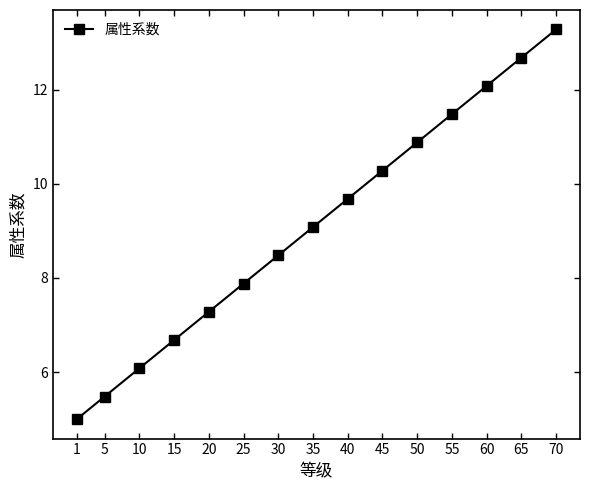

List the labels in order of value, largest first.

70, 65, 60, 55, 50, 45, 40, 35, 30, 25, 20, 15, 10, 5, 1